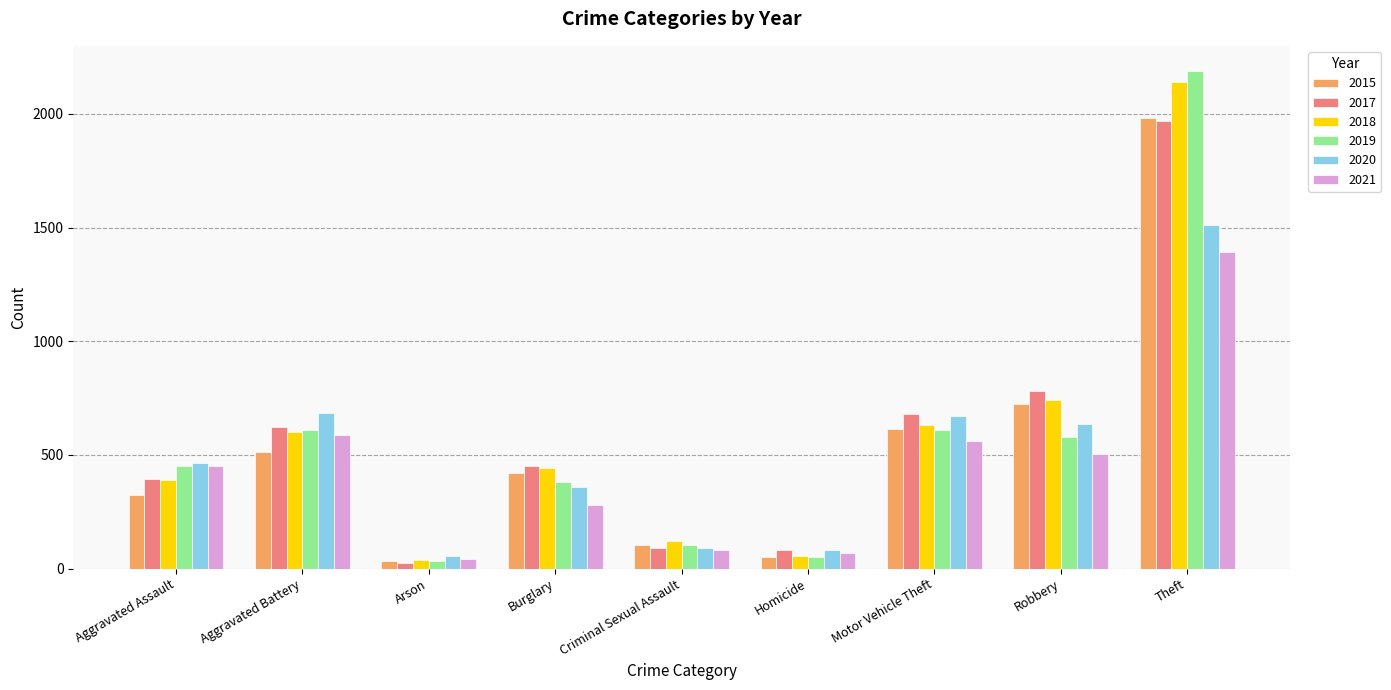

True or false: 2015 has a value of 515 at Aggravated Battery.

True